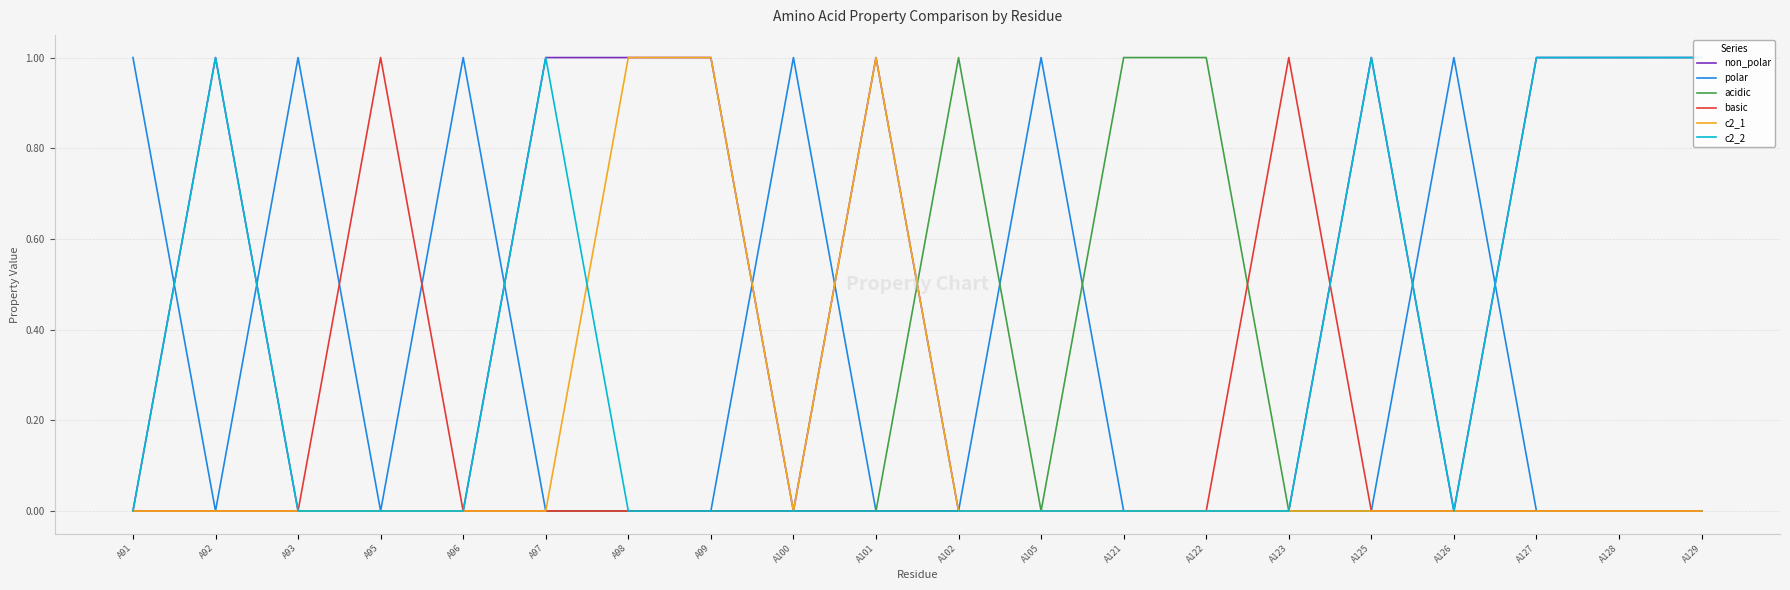

How many lines are shown in the chart?

6